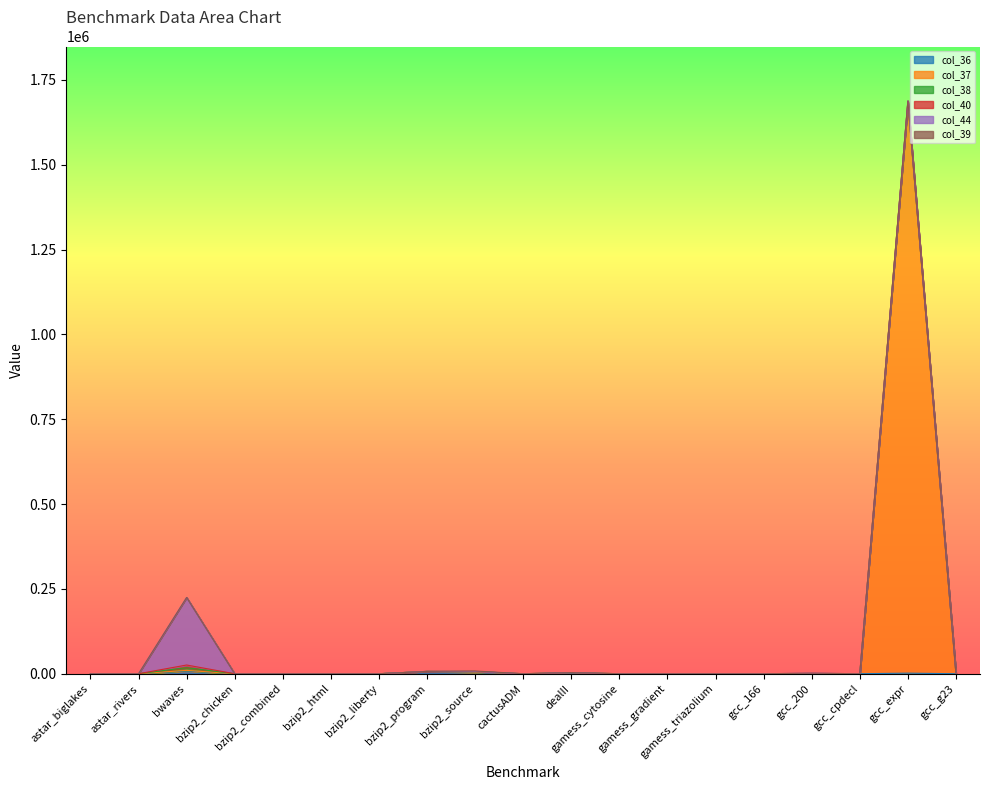

Count the number of categories in the chart.

19